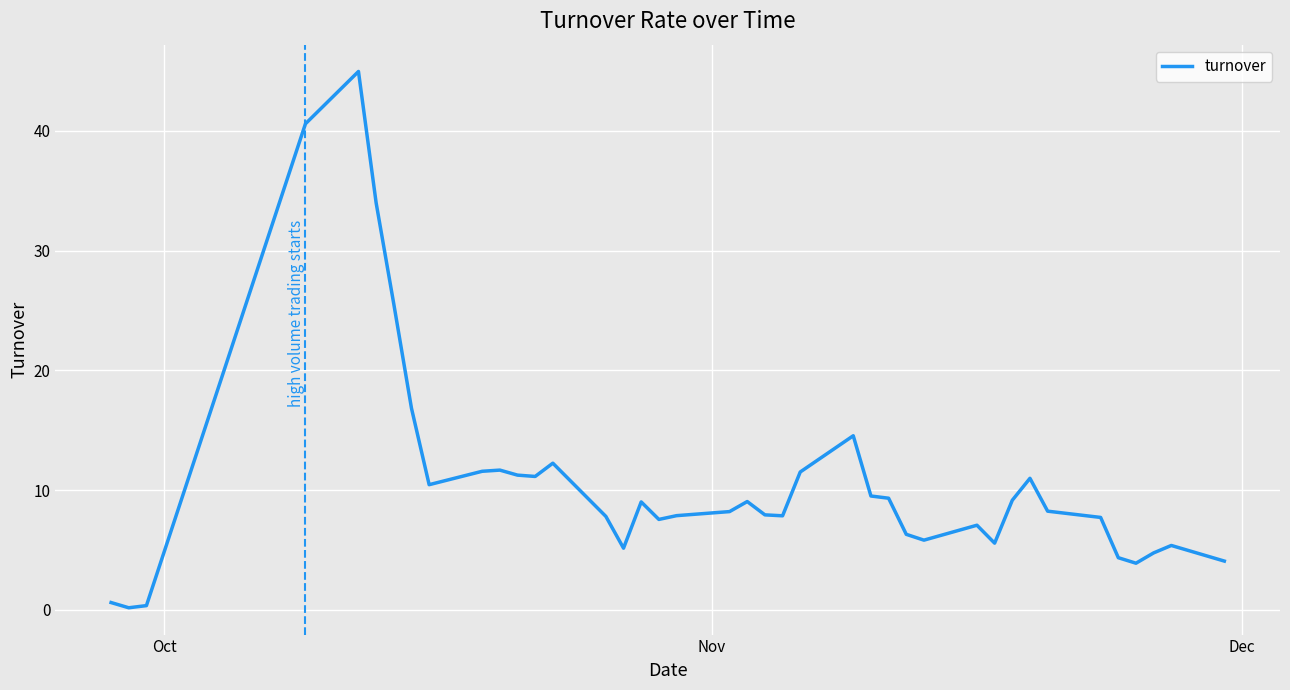

What is the maximum value shown in the chart?

45.0